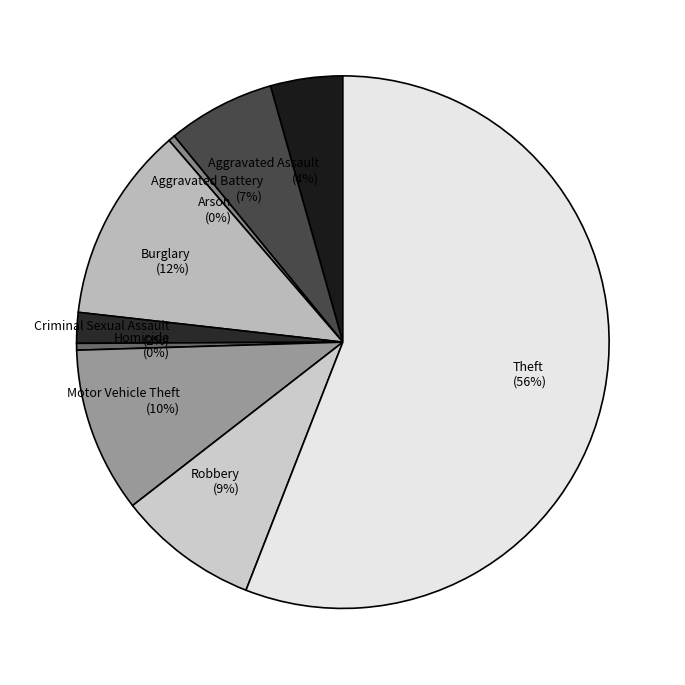

Count the number of slices in the pie.

9